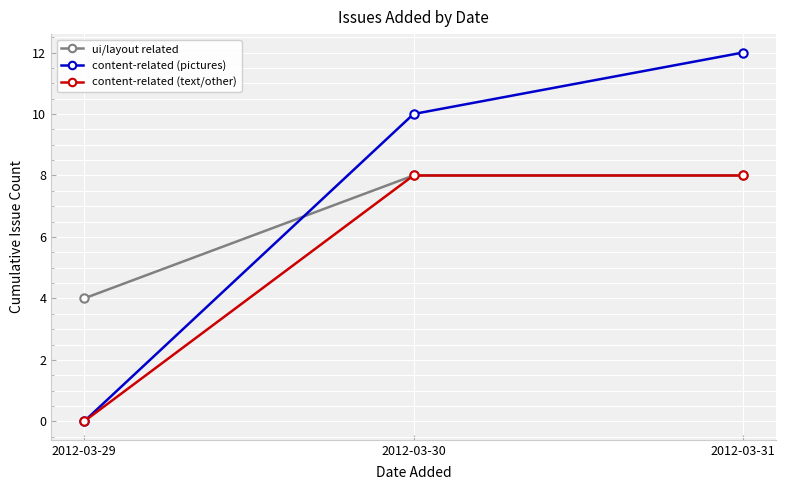

At how many categories does at least one series exceed 0?

3